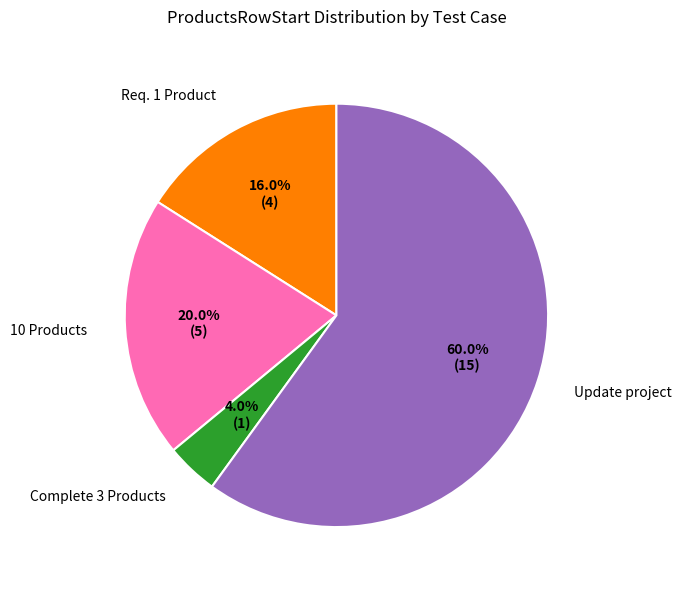

Does any single category account for the majority?

Yes